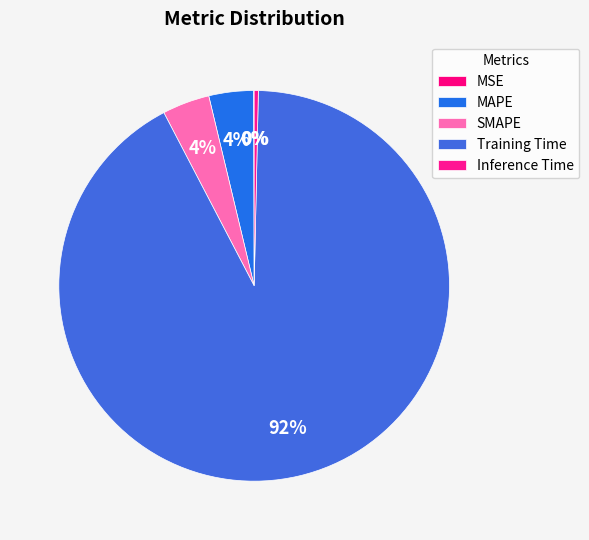

To the nearest percent, what is the average slice percentage?

20%